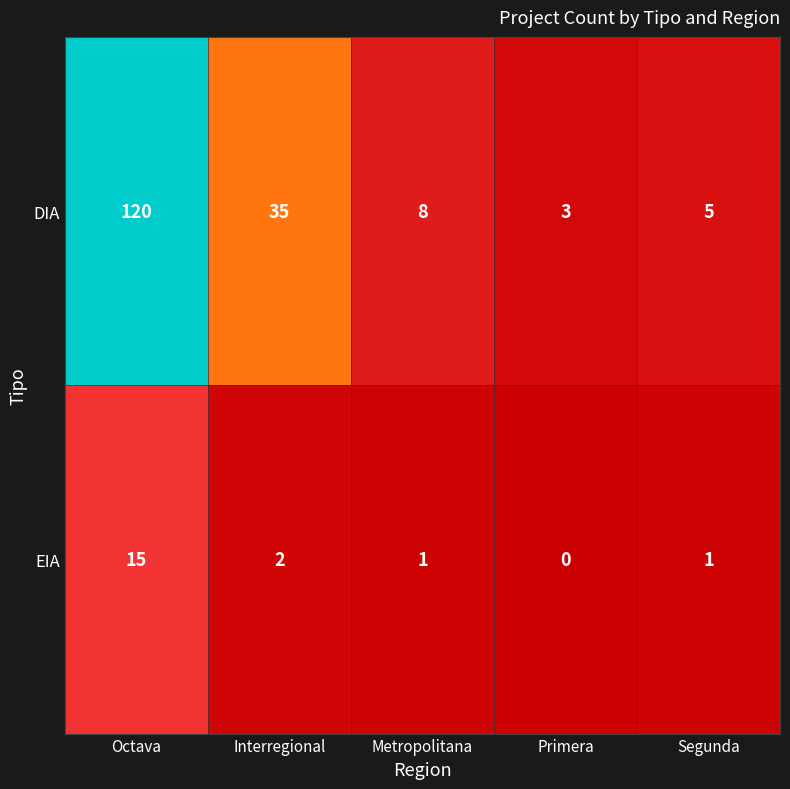

The DIA series shows 5 at Segunda. True or false?

True